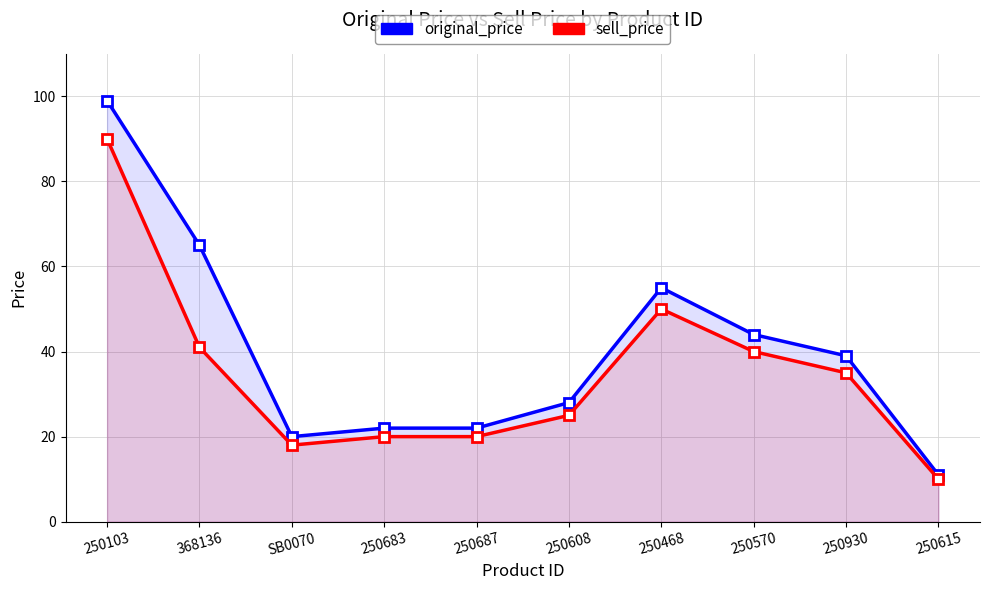

List the labels in order of original_price value, smallest first.

250615, SB0070, 250683, 250687, 250608, 250930, 250570, 250468, 368136, 250103